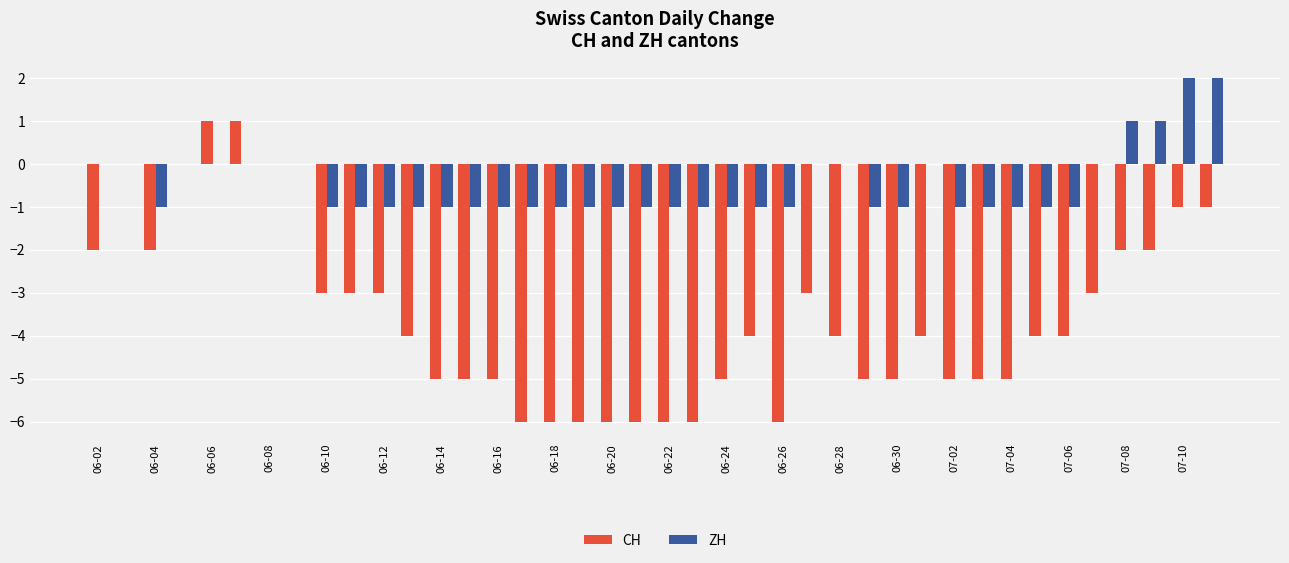

How many groups of bars are there?

40